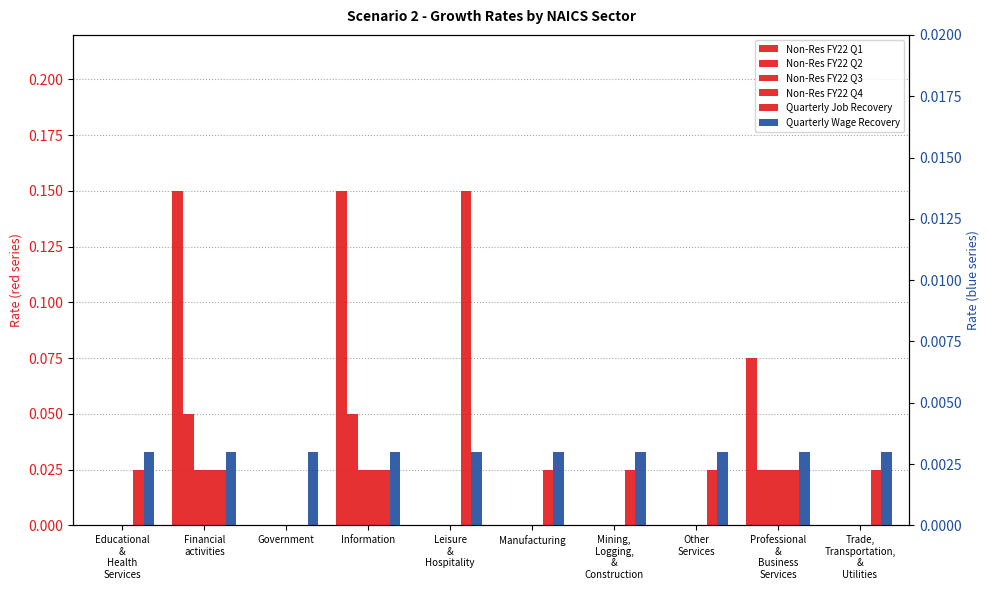

Which has a higher value, Financial
activities or Leisure
&
Hospitality?

Financial
activities